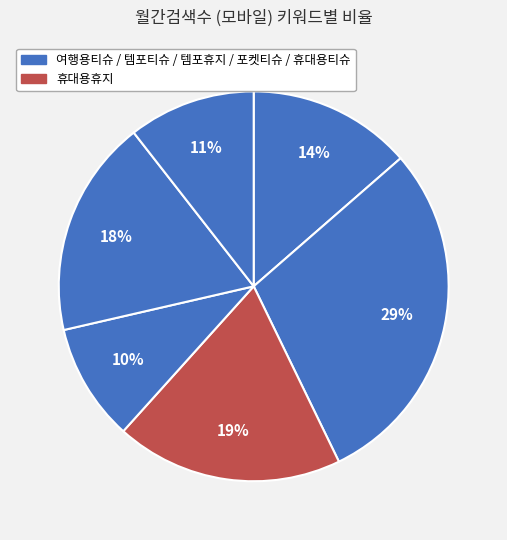

Count the number of slices in the pie.

6